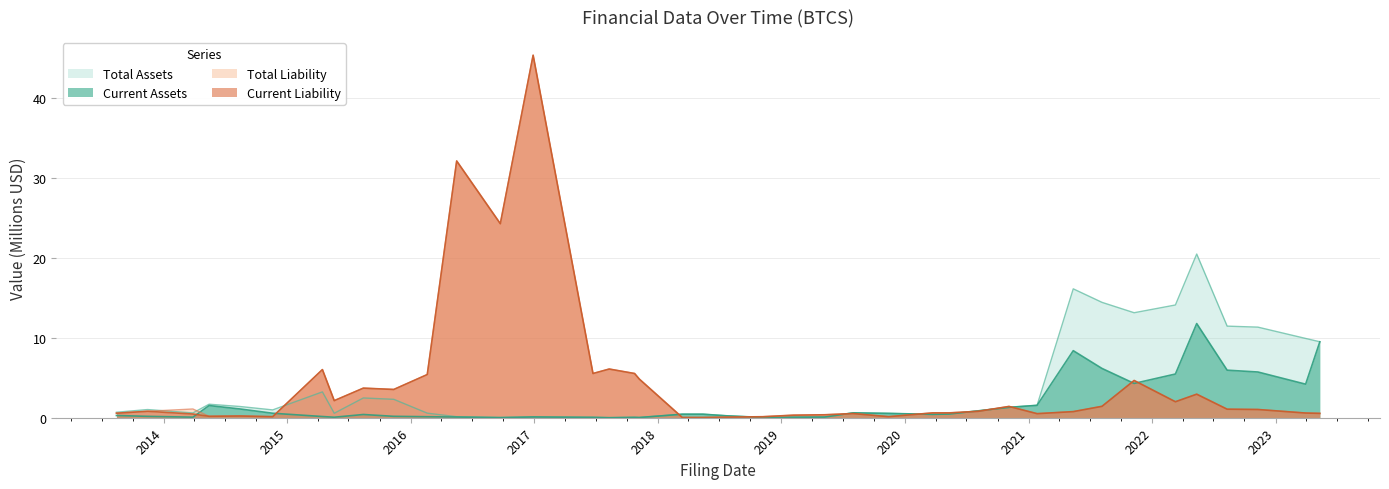

How many series are shown in this chart?

4